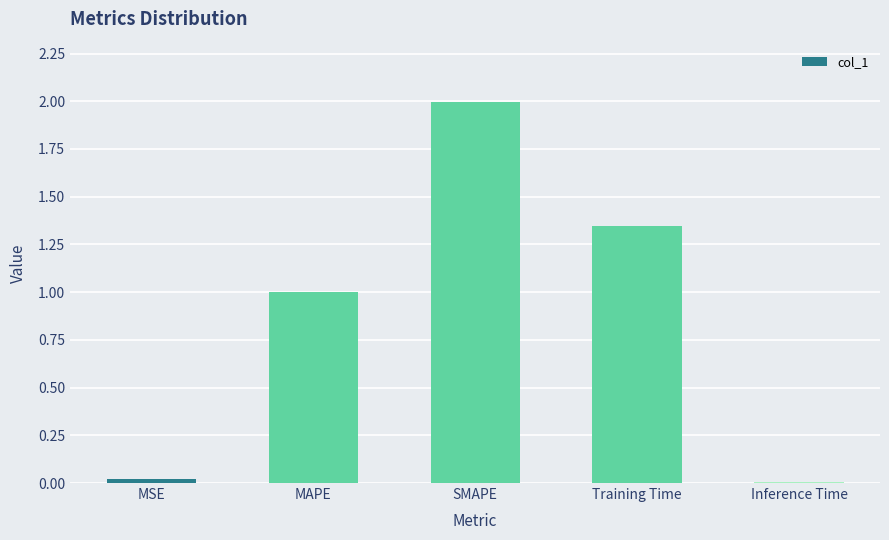

What is the average value?

0.9